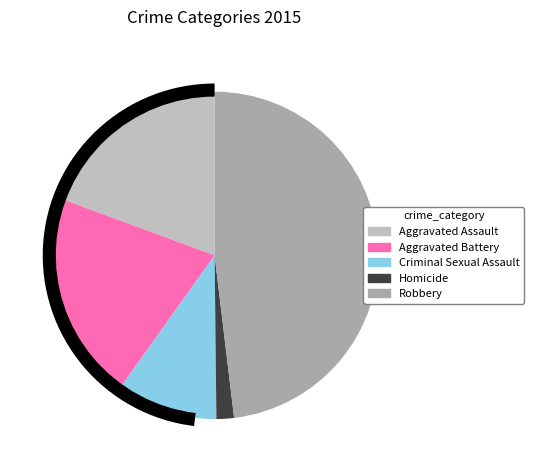

The Homicide slice represents 1% of the pie. True or false?

False